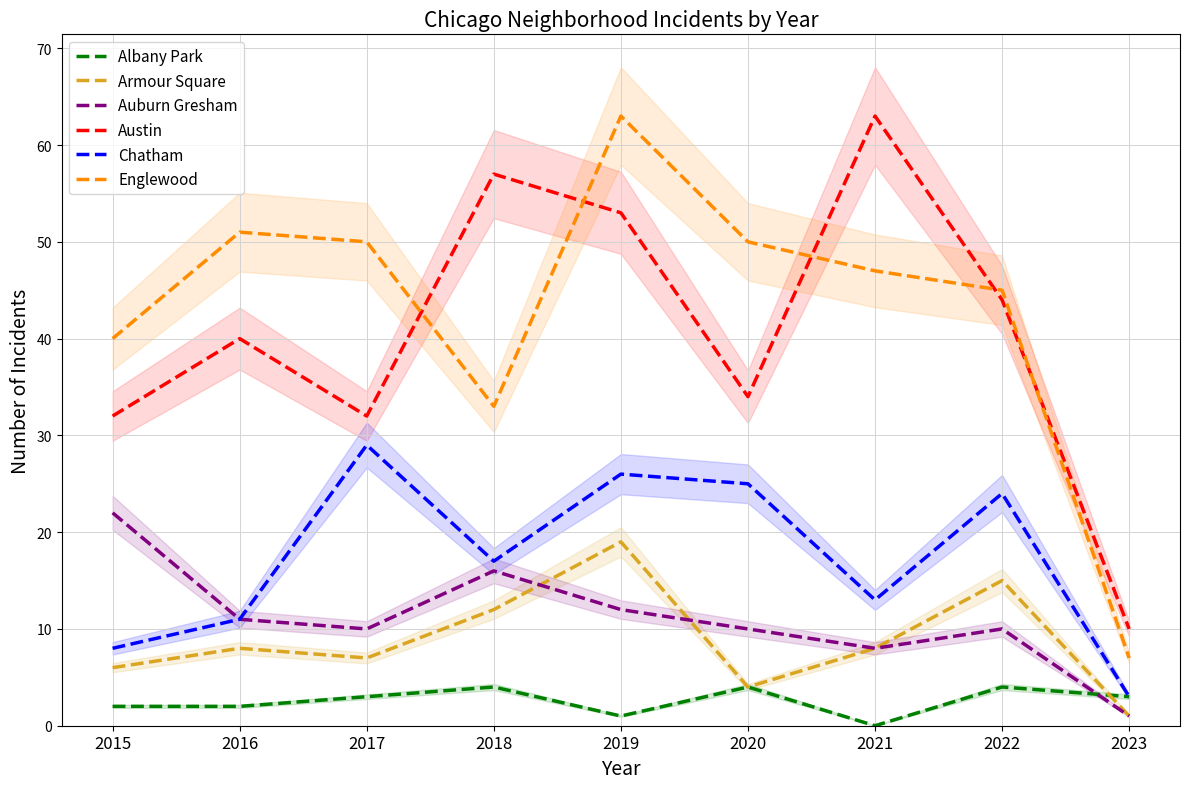

Reading left to right, what are all the values shown in this chart?

Albany Park: 2015=2	2016=2	2017=3	2018=4	2019=1	2020=4	2021=0	2022=4	2023=3
Armour Square: 2015=6	2016=8	2017=7	2018=12	2019=19	2020=4	2021=8	2022=15	2023=1
Auburn Gresham: 2015=22	2016=11	2017=10	2018=16	2019=12	2020=10	2021=8	2022=10	2023=1
Austin: 2015=32	2016=40	2017=32	2018=57	2019=53	2020=34	2021=63	2022=44	2023=10
Chatham: 2015=8	2016=11	2017=29	2018=17	2019=26	2020=25	2021=13	2022=24	2023=3
Englewood: 2015=40	2016=51	2017=50	2018=33	2019=63	2020=50	2021=47	2022=45	2023=7